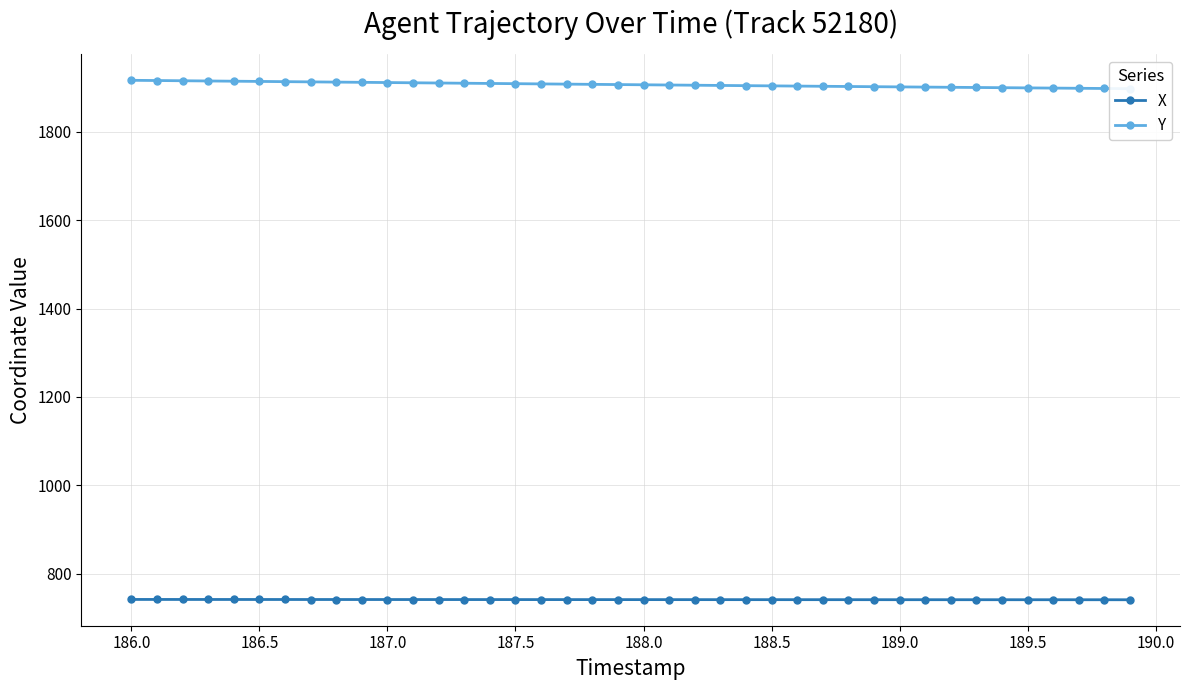

Is it true that X equals 741.2 at 189.5?

True